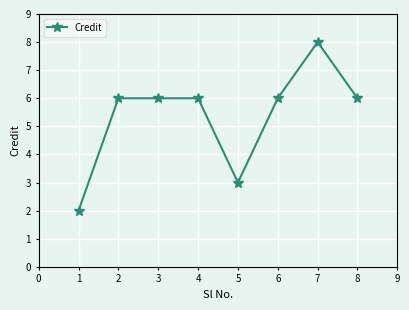

What is the average value?

5